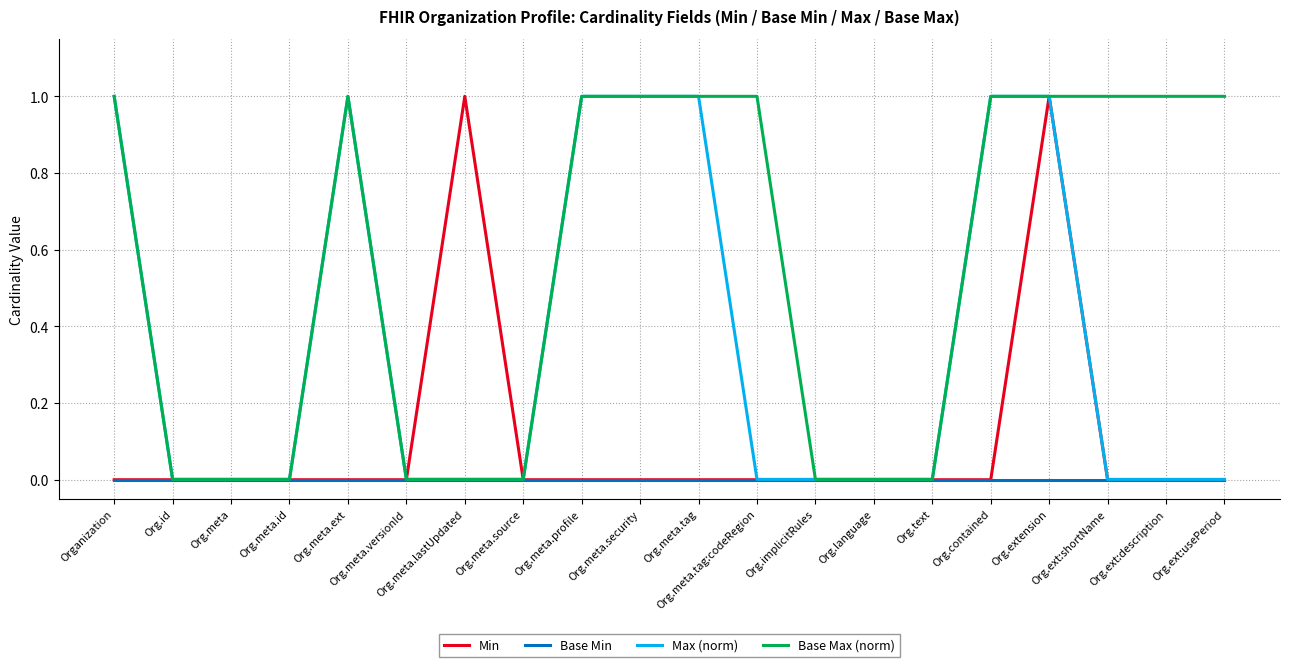

How many distinct data groups are displayed?

4